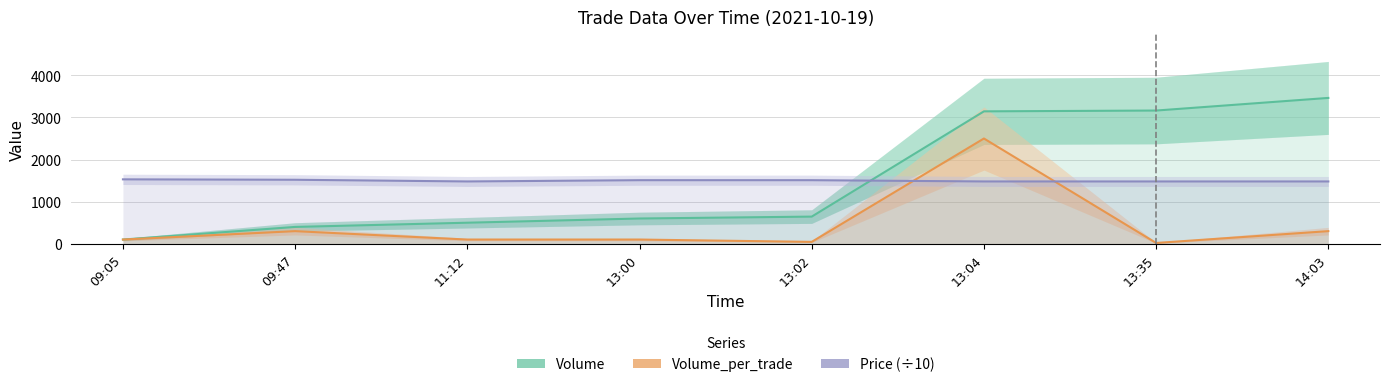

What is the minimum value shown in the chart?

19